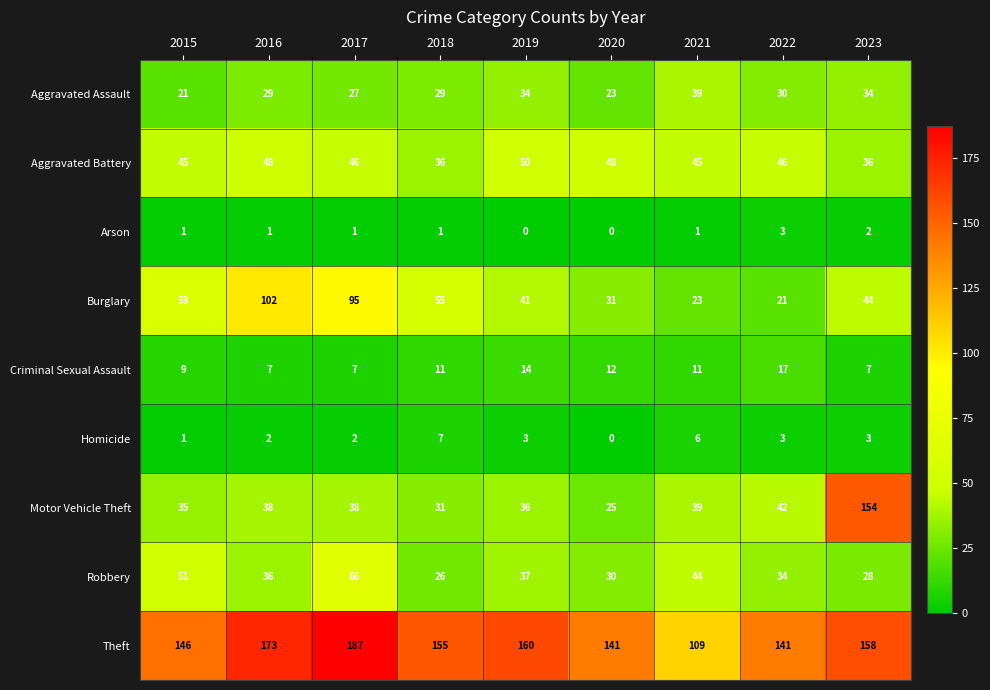

Which series changed the most between 2015 and 2023?

Motor Vehicle Theft